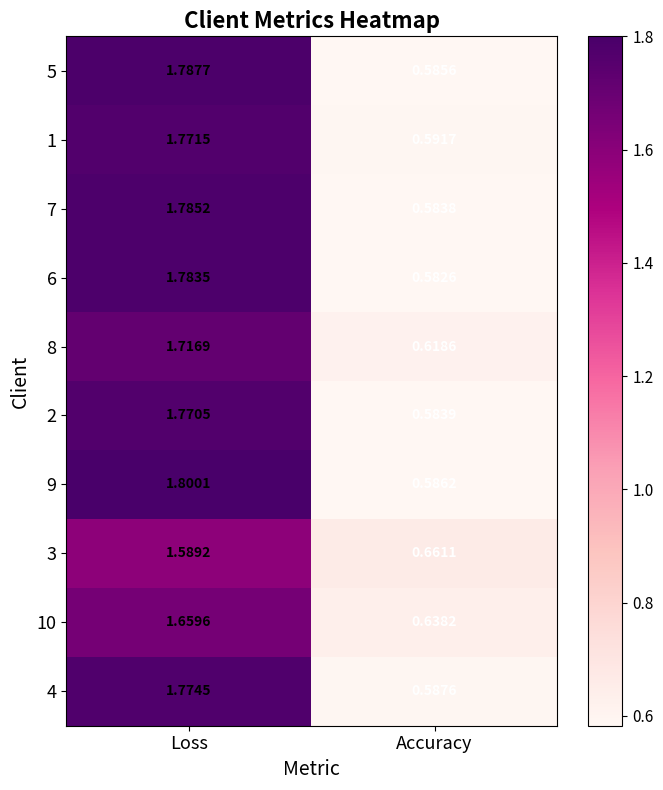

List the series in order of their peak value, highest first.

9, 5, 7, 6, 4, 1, 2, 8, 10, 3